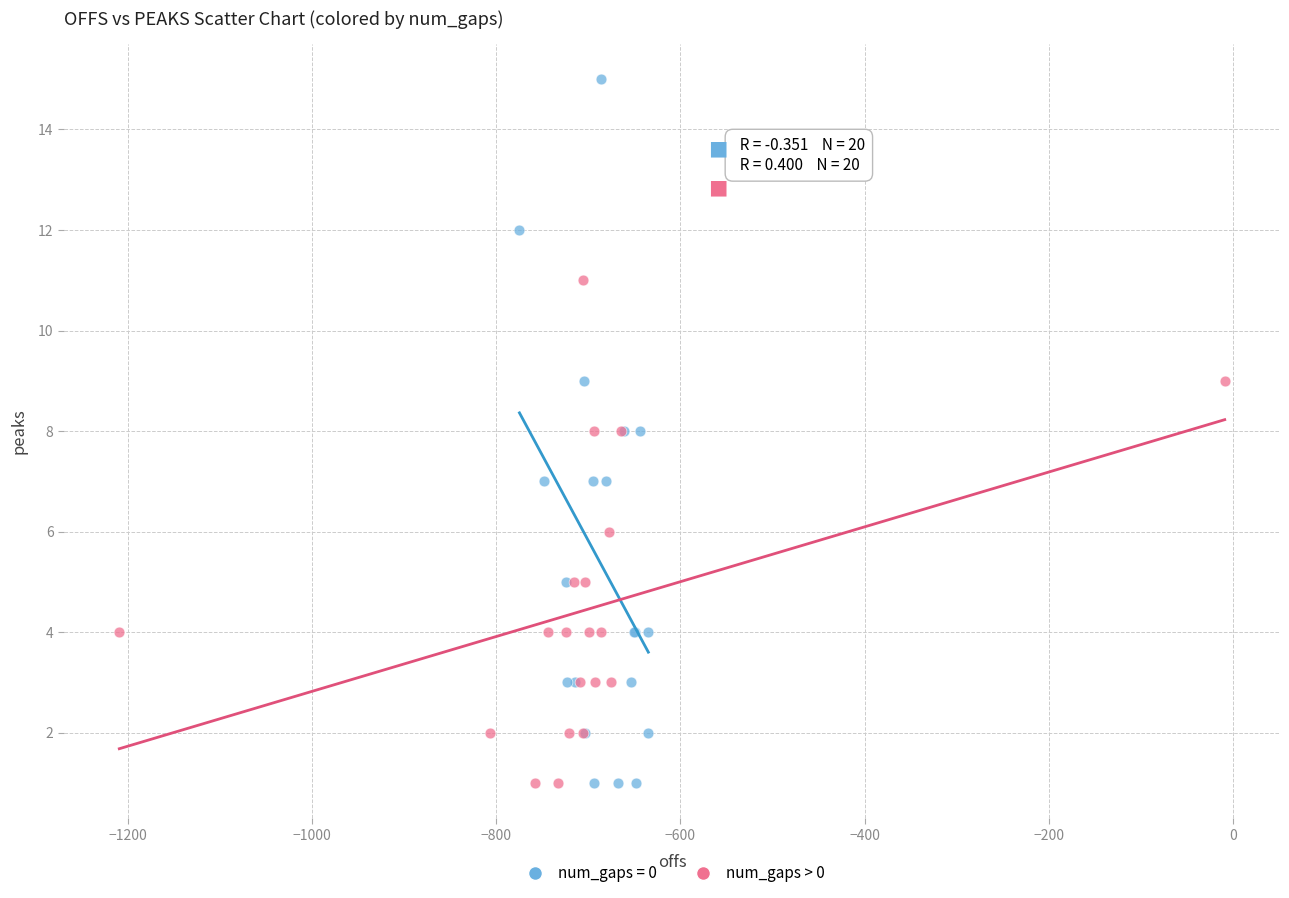

Which series reaches the maximum Y coordinate?

num_gaps = 0